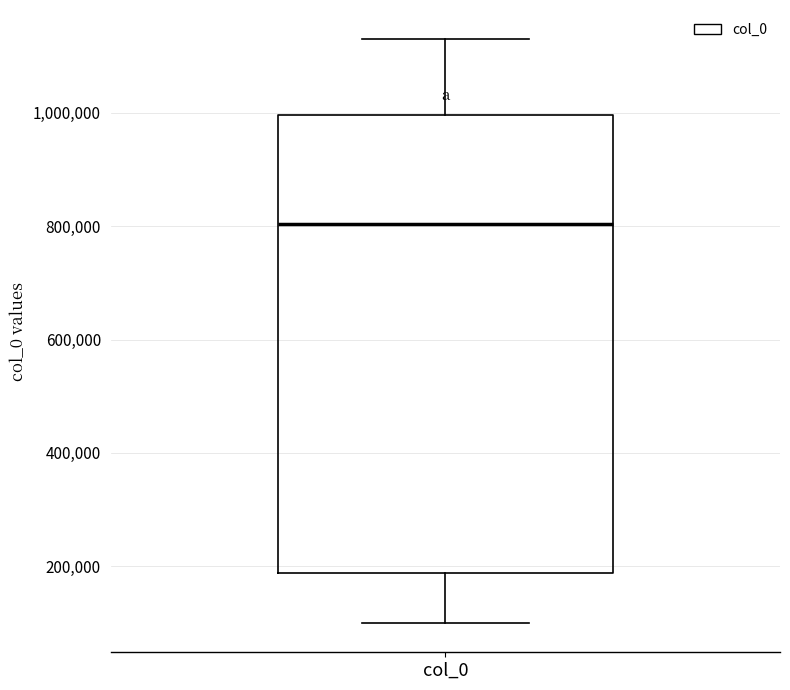

Transcribe this box plot: give where the median line is, the range the box spans, and where the two whiskers end, as read against the y-axis. The values are not printed on the chart, so give them approximately, as read against the axis.

median 800000, box 180000 to 1000000, whiskers 100000 to 1120000